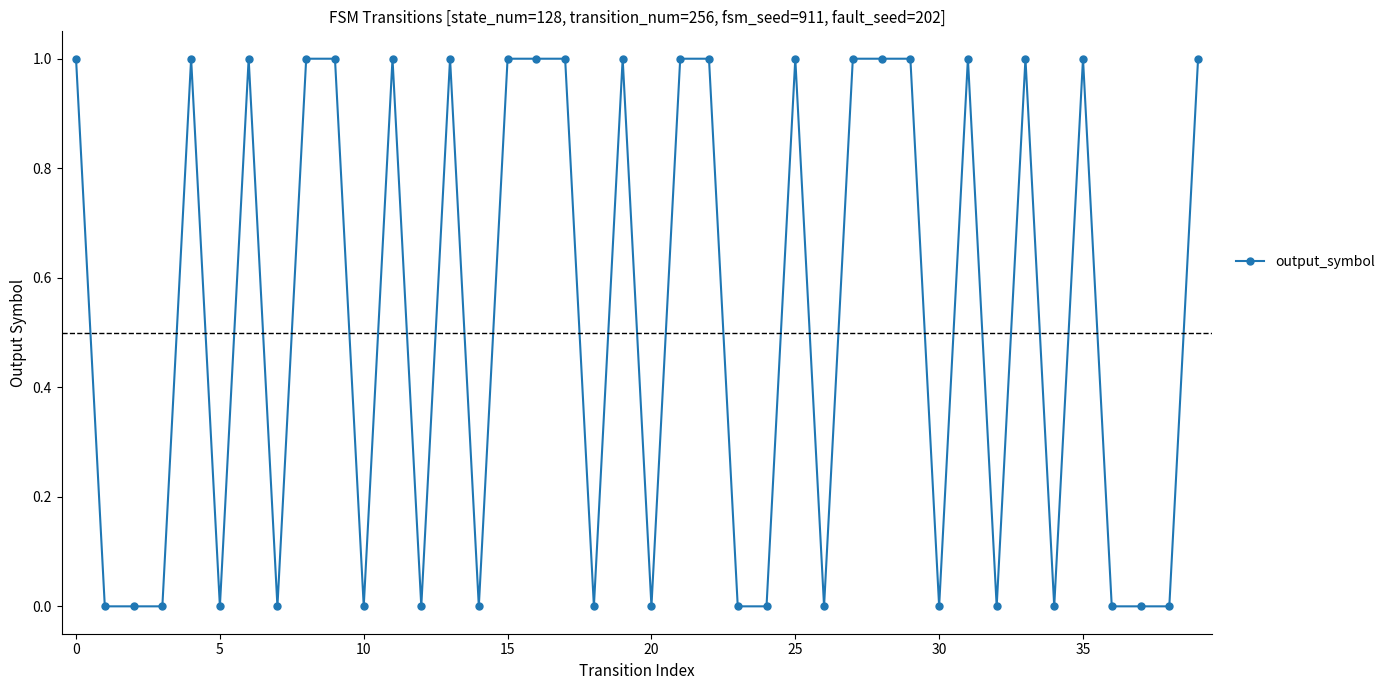

True or false: there are more than 1 points higher than both neighbors.

True